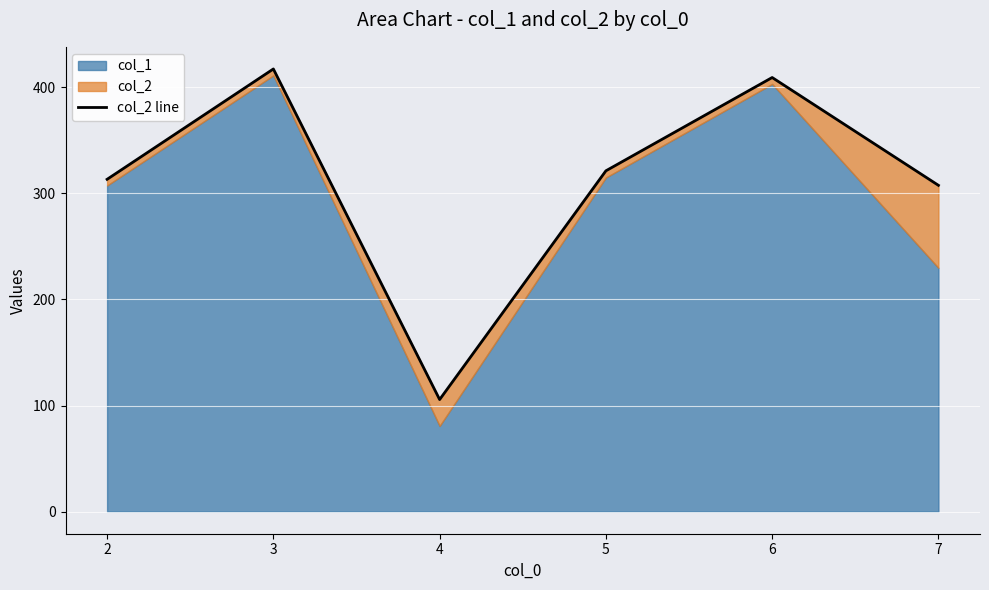

What is the change in value from 4 to 7?

+201.9